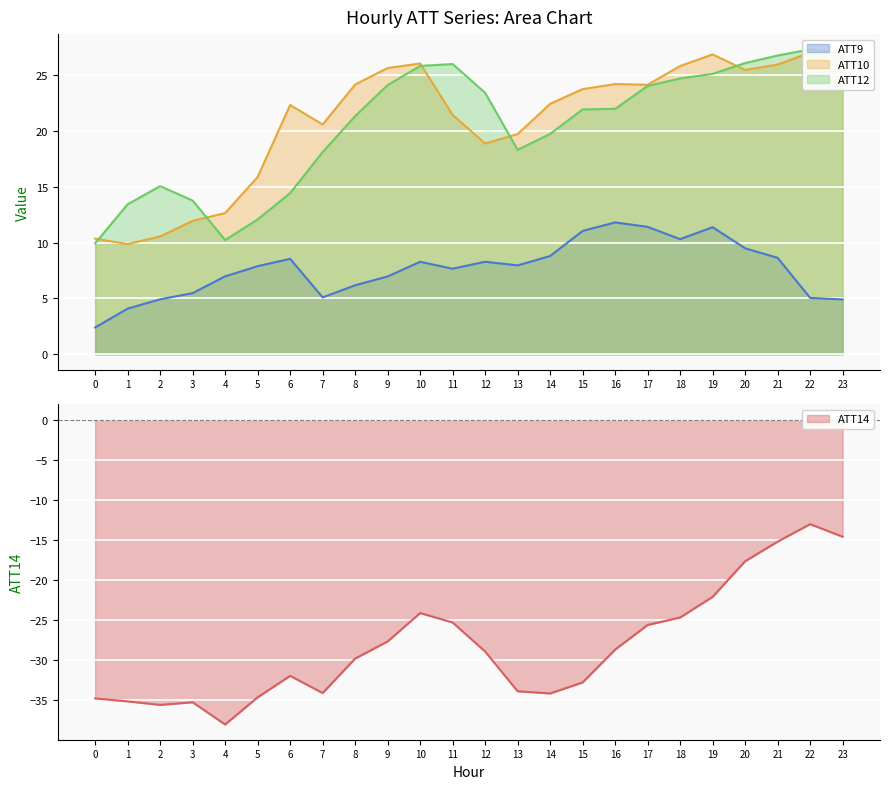

What is the difference between the maximum and minimum values in the ATT12 series?

17.4